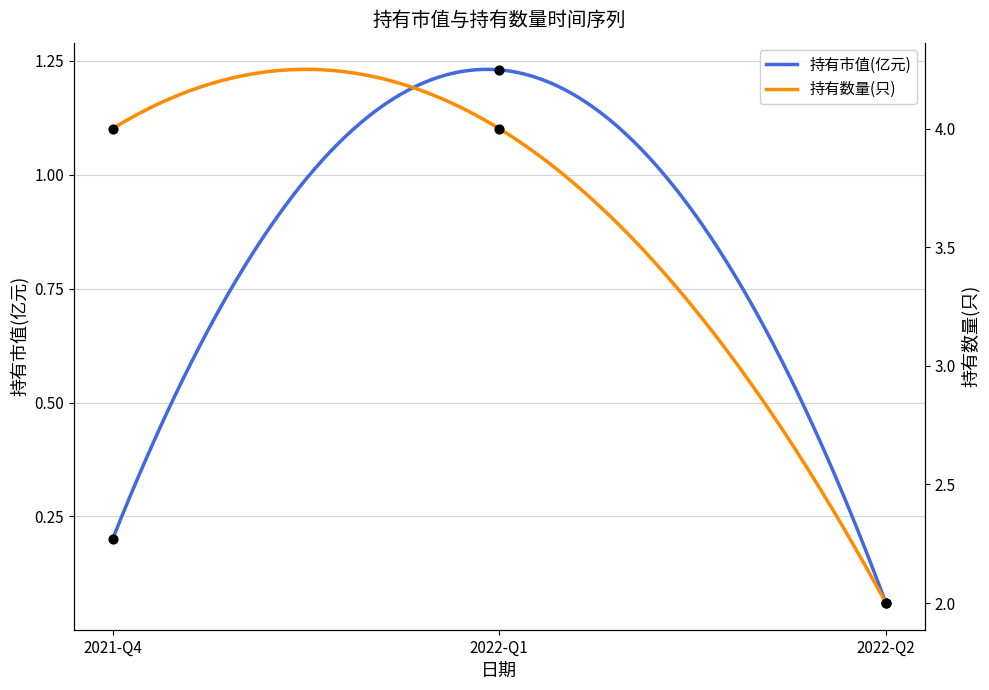

Which series has the largest total across all categories?

持有数量(只)